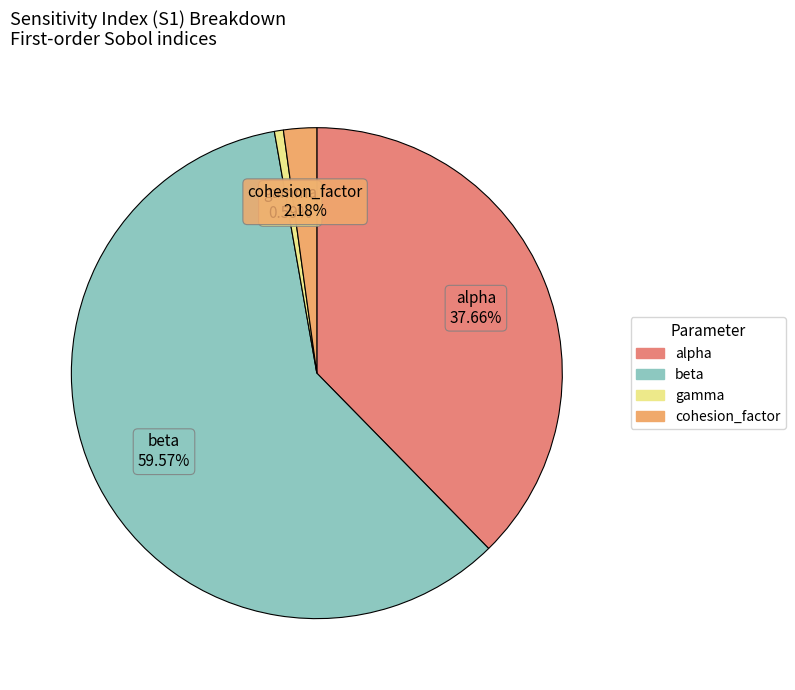

To the nearest percent, what is the average slice percentage?

25%